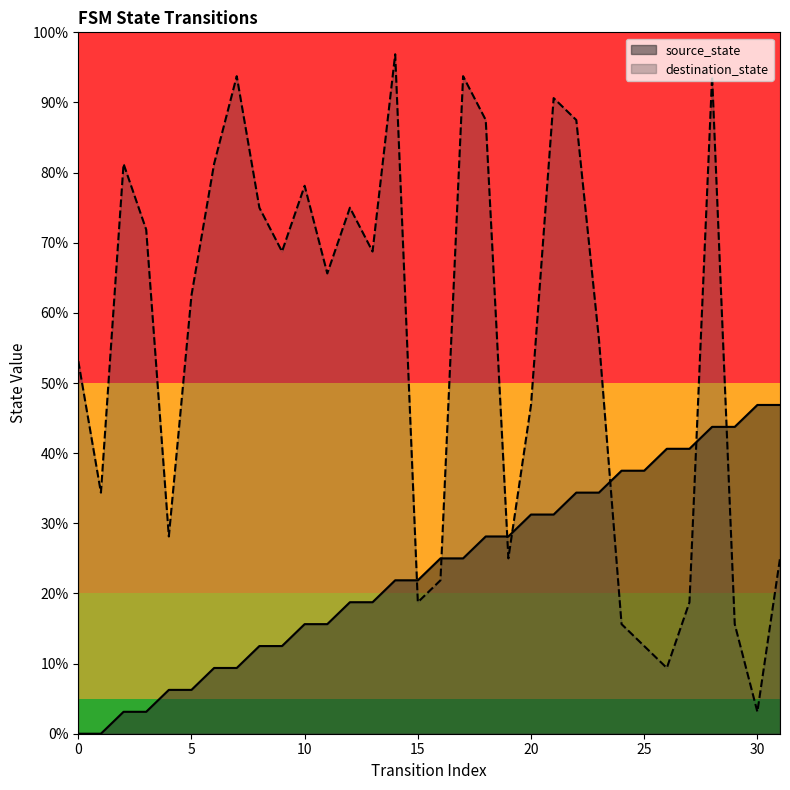

Which series has the largest range (max minus min)?

destination_state